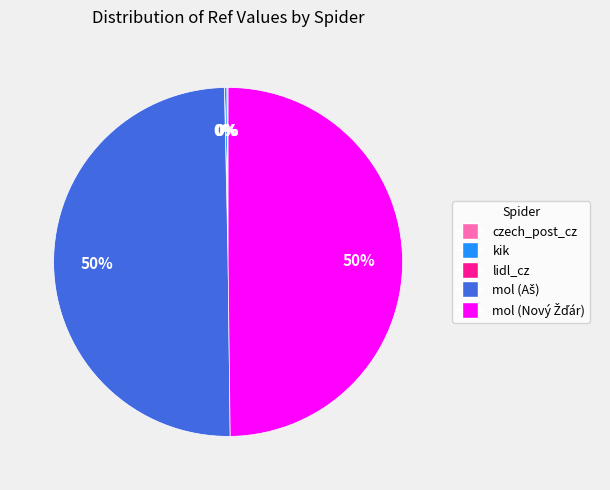

To the nearest percent, what is the average slice percentage?

20%